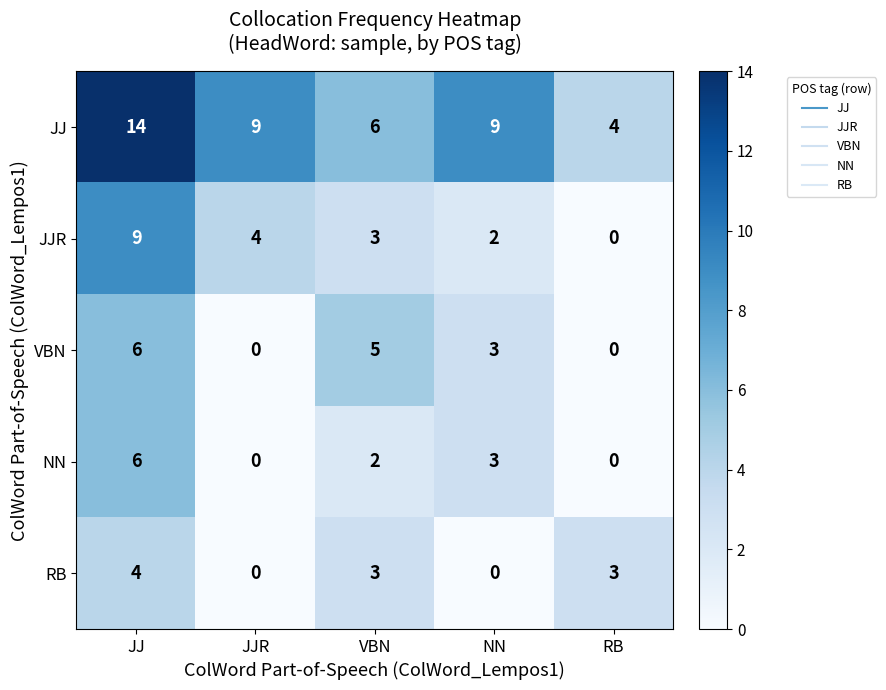

True or false: JJ has a value of 9 at JJ.

False